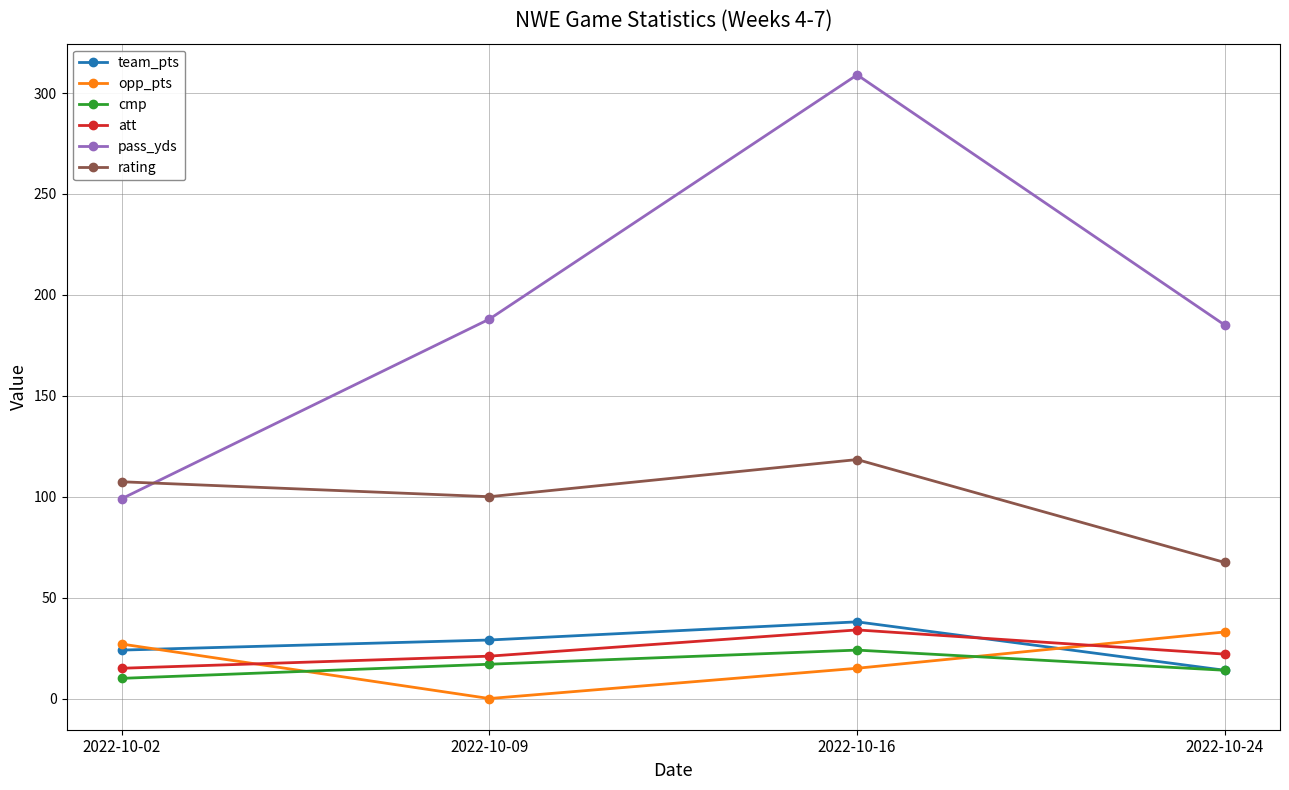

What is the difference between the pass_yds values at 2022-10-02 and 2022-10-16?

210.0